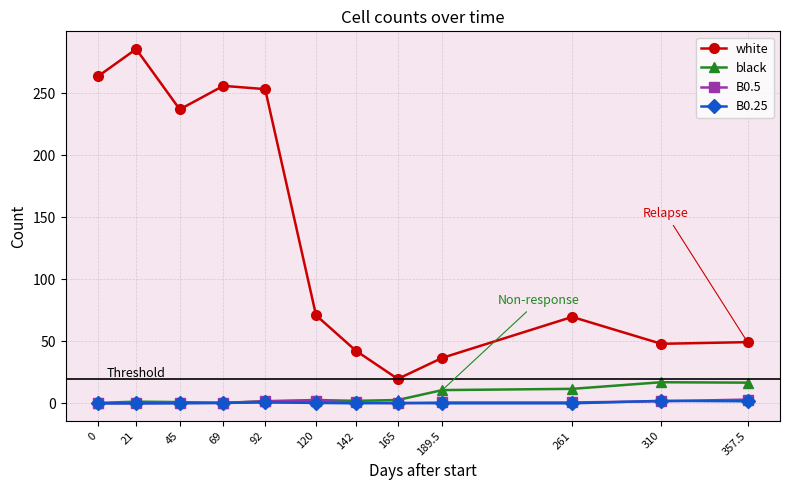

How many B0.25 values are between 0 and 1?

10